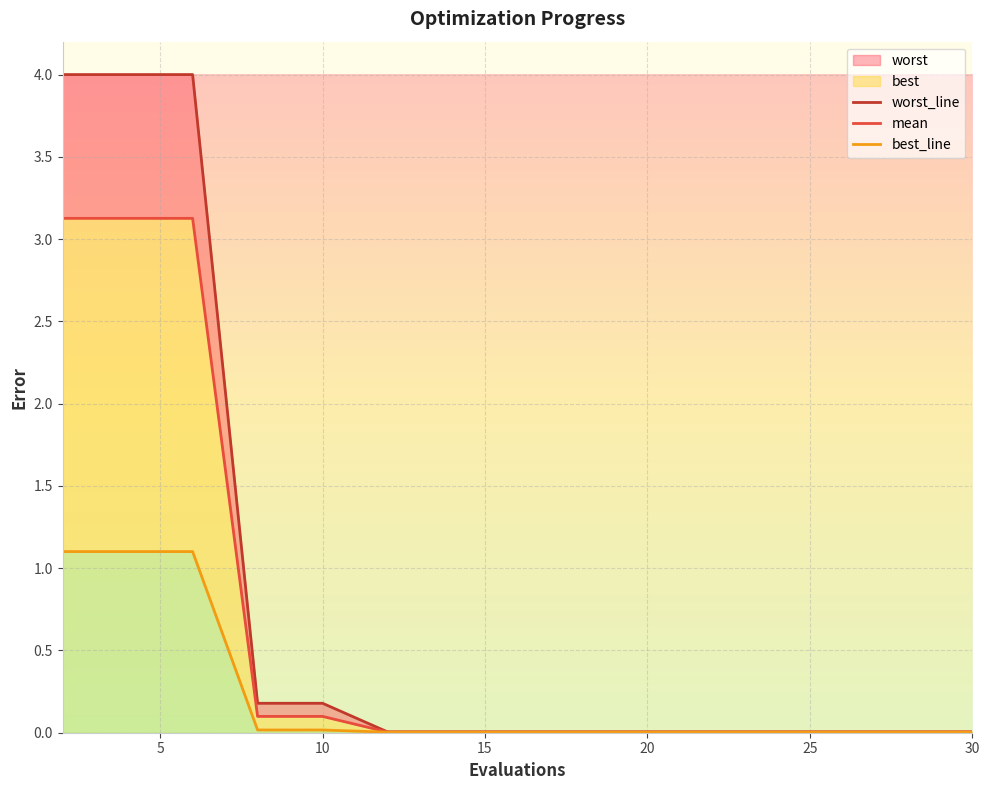

Reading left to right, transcribe all the data shown in this chart.

worst_line: 4.0	4.0	4.0	0.2	0.2	0.0	0.0	0.0	0.0	0.0	0.0	0.0	0.0	0.0	0.0
mean: 3.1	3.1	3.1	0.1	0.1	0.0	0.0	0.0	0.0	0.0	0.0	0.0	0.0	0.0	0.0
best_line: 1.1	1.1	1.1	0.0	0.0	0.0	0.0	0.0	0.0	0.0	0.0	0.0	0.0	0.0	0.0